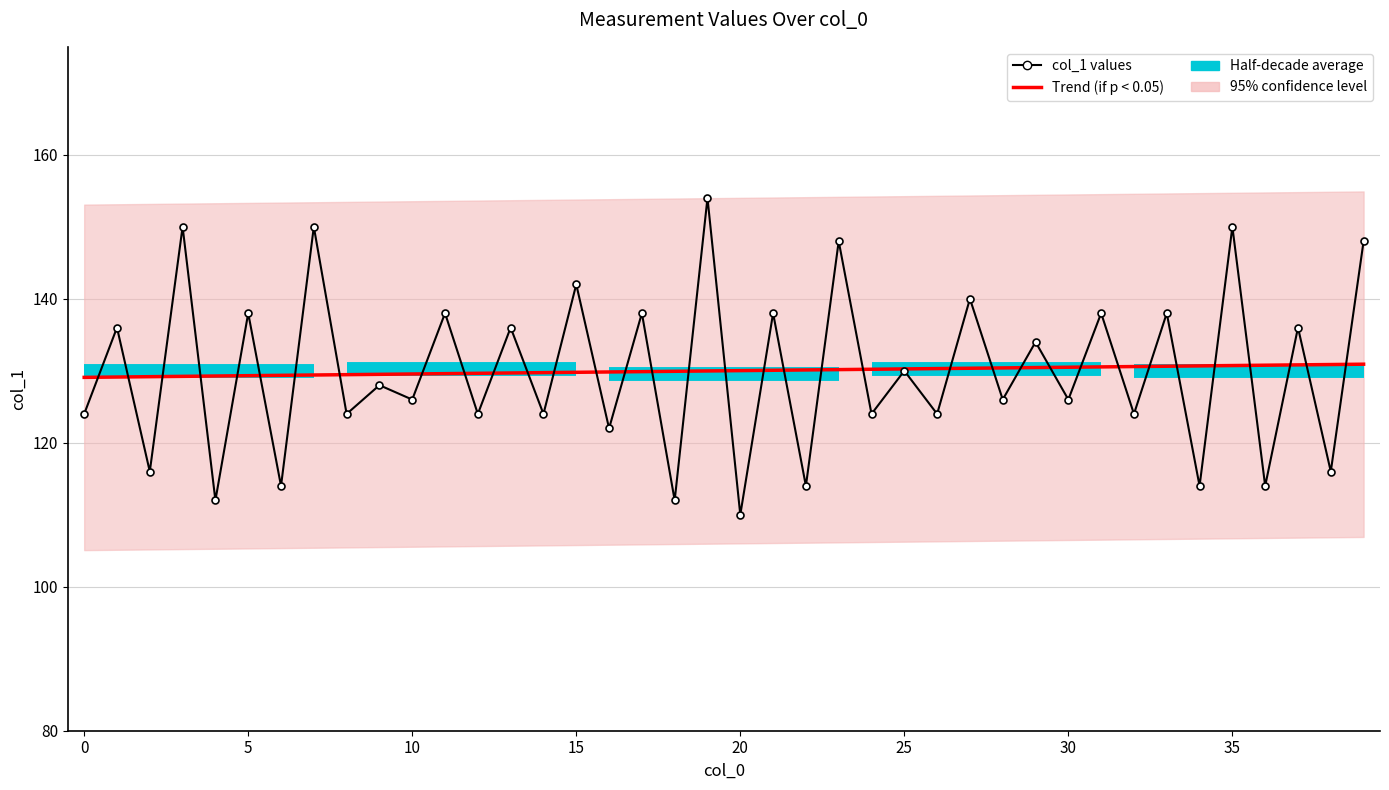

Which series has the largest total across all categories?

col_1 values